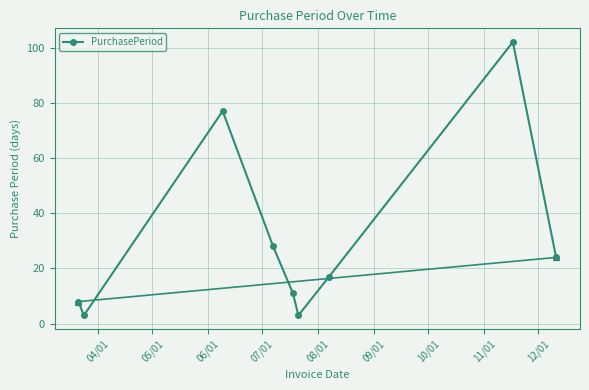

True or false: there are more than 0 points higher than both neighbors.

True